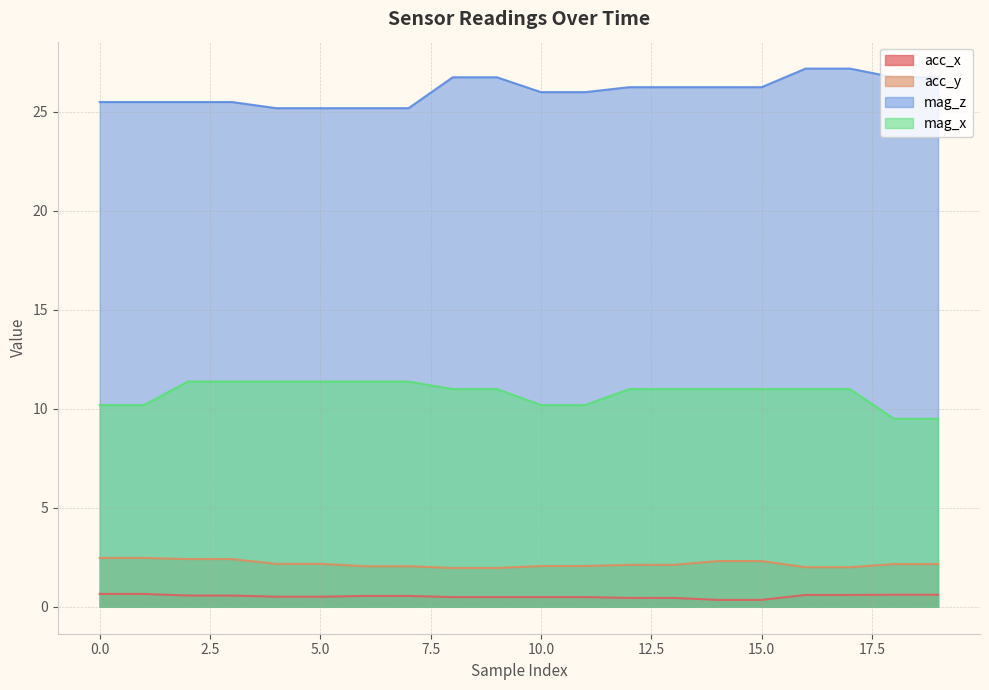

What is the maximum value for acc_y?

2.5